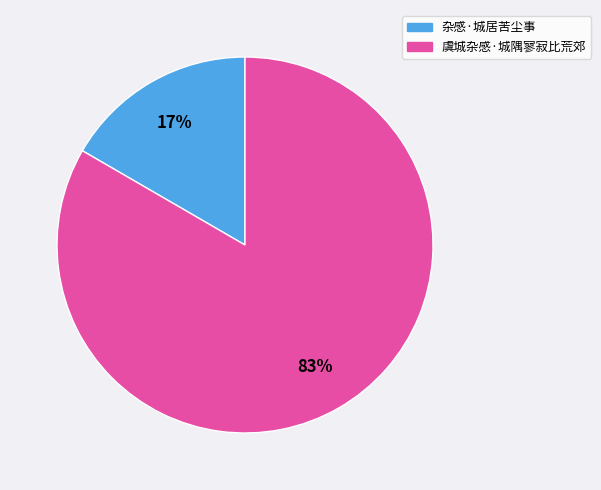

Combined, do 杂感·城居苦尘事 and 虞城杂感·城隅寥寂比荒郊 account for over 50%?

Yes